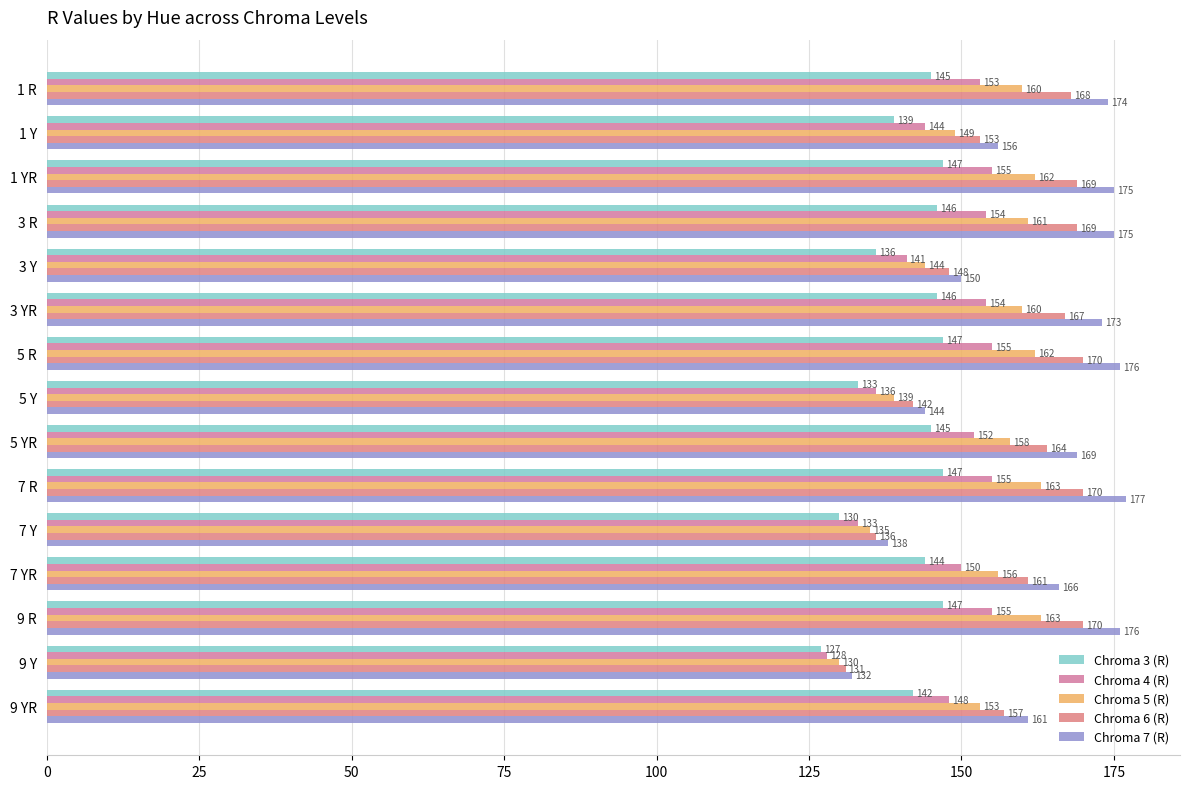

What is the maximum value for Chroma 5 (R)?

163